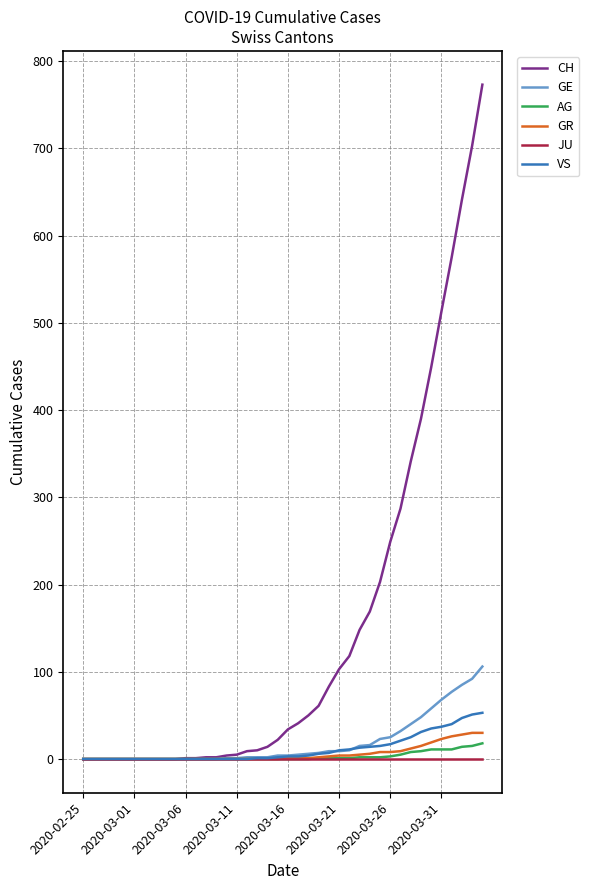

What is the maximum value for CH?

773